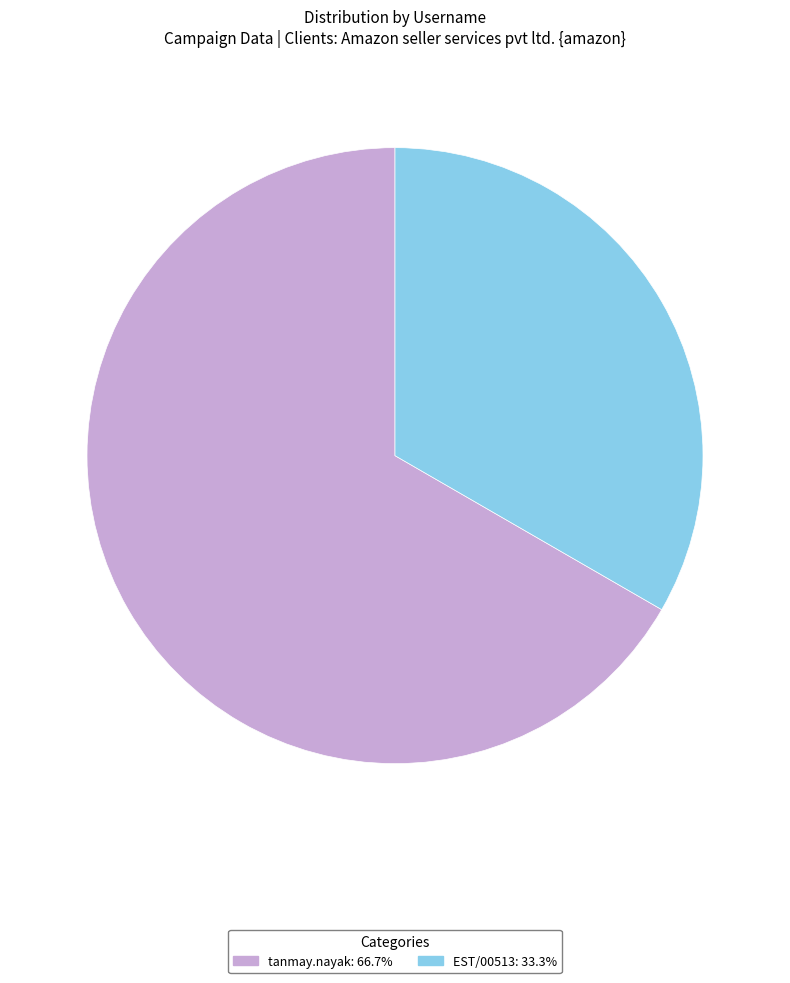

Count the number of slices in the pie.

2